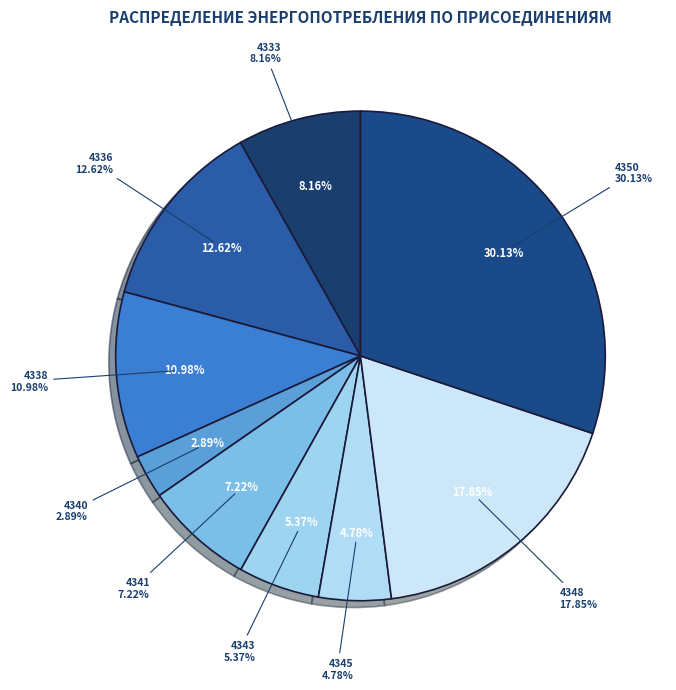

Is there a majority slice in this chart?

No